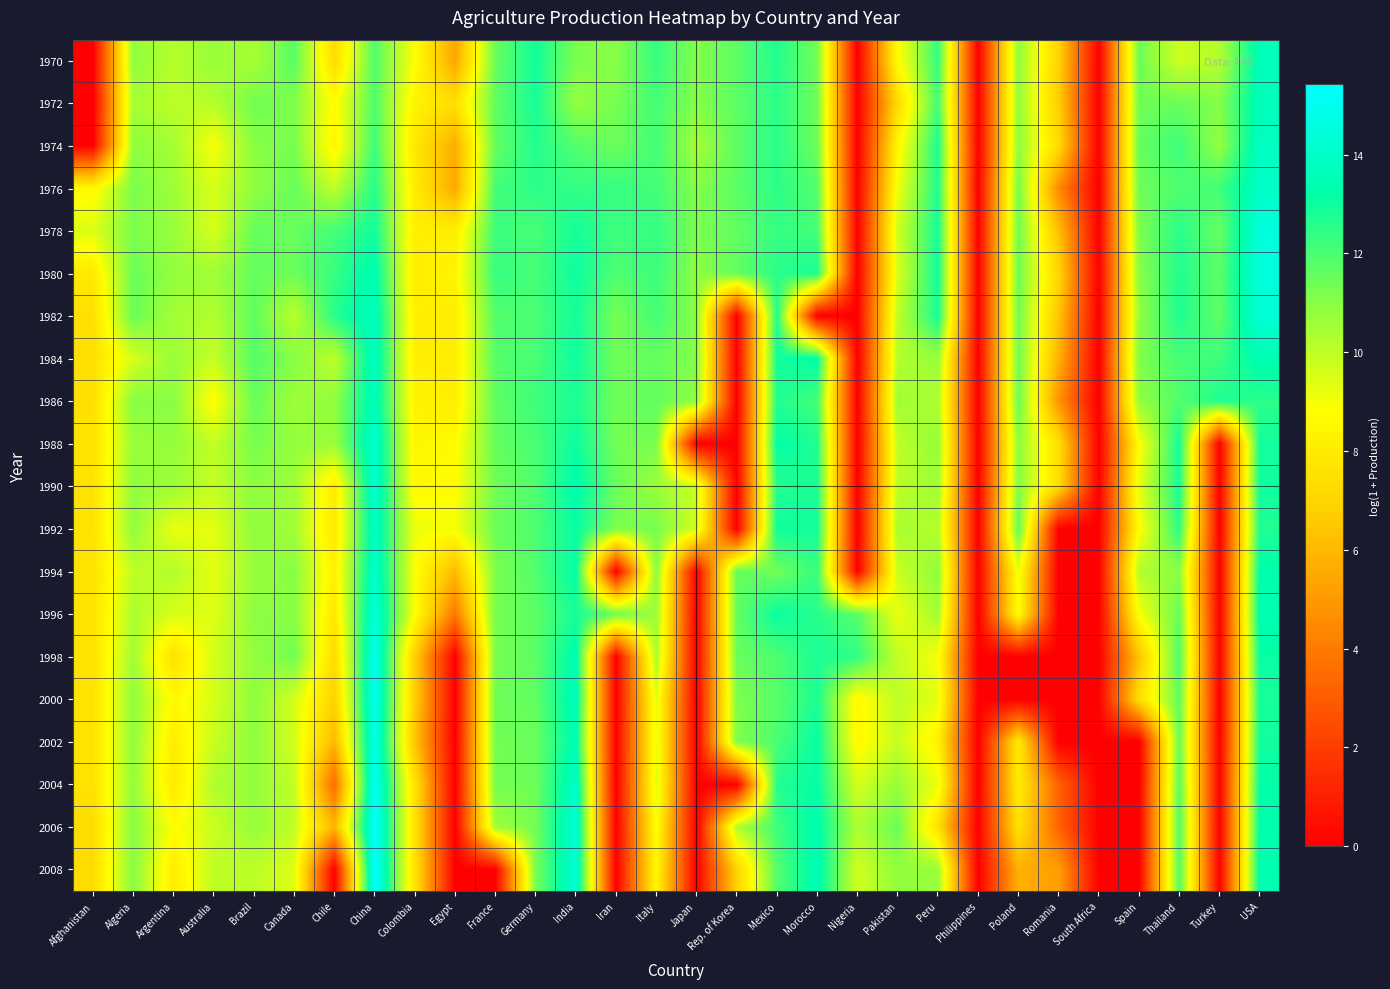

List the series in order of their peak value, lowest first.

1970, 1986, 1972, 1984, 1974, 1992, 1976, 1994, 1988, 1990, 1982, 1996, 1978, 1980, 2002, 1998, 2000, 2004, 2006, 2008